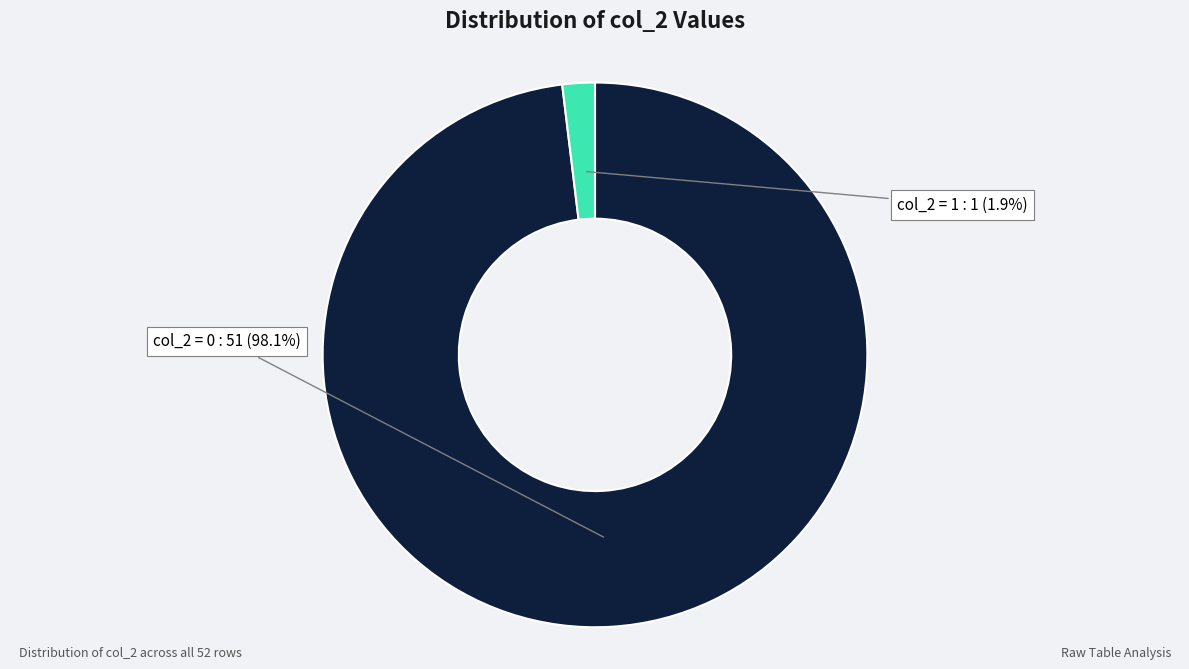

Which category accounts for the majority?

col_2 = 0